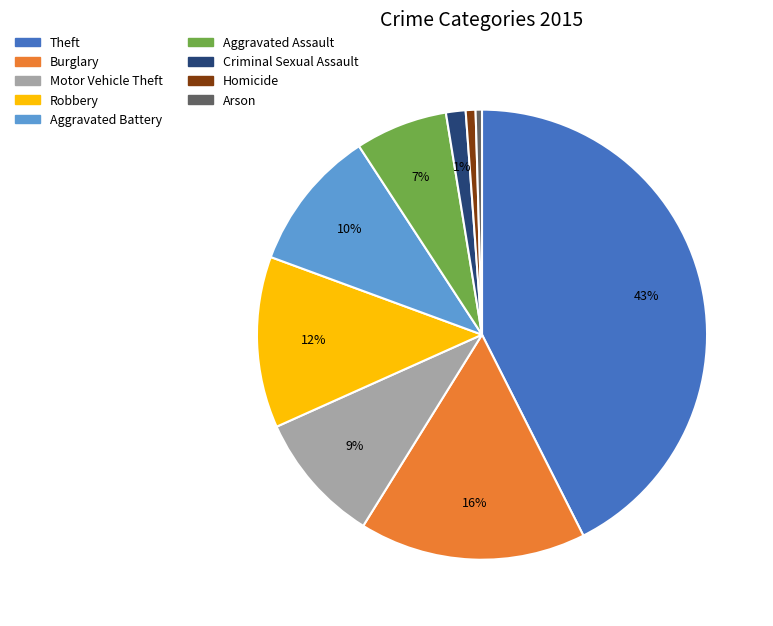

Count the number of slices in the pie.

9